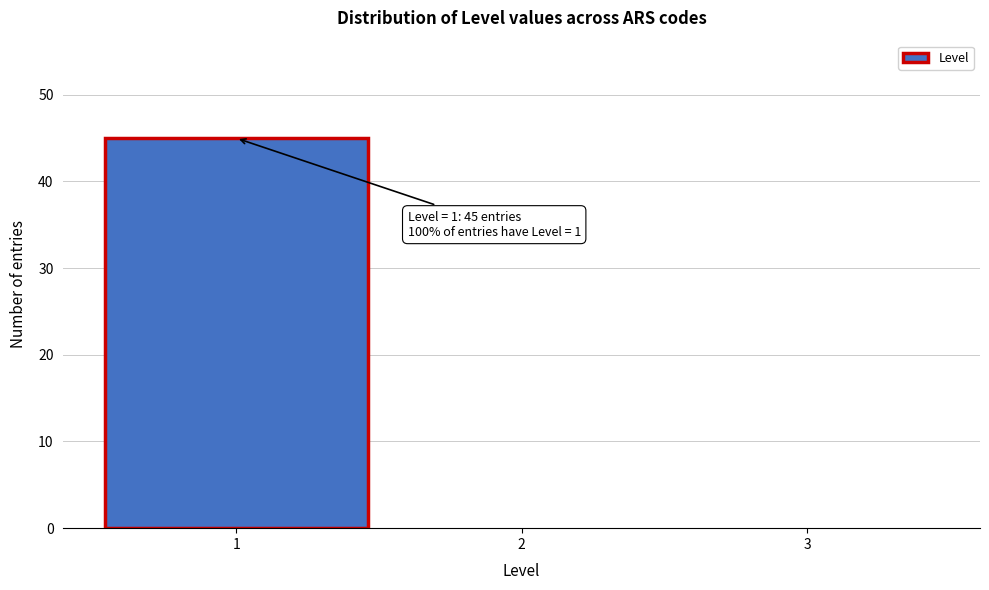

Over which range of the x-axis is the bar tallest?

0.5 to 1.5